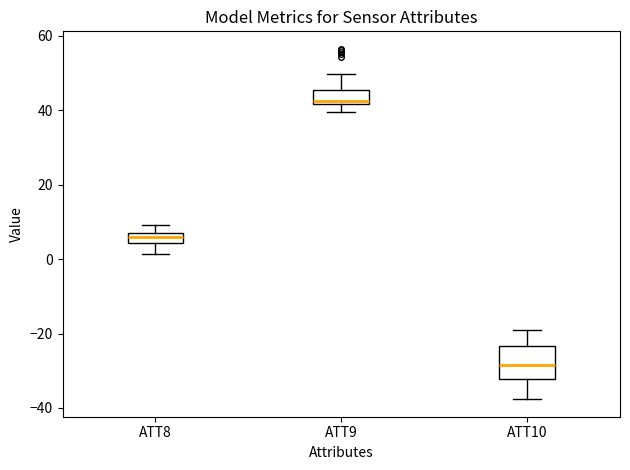

Which box has the lowest median line?

ATT10